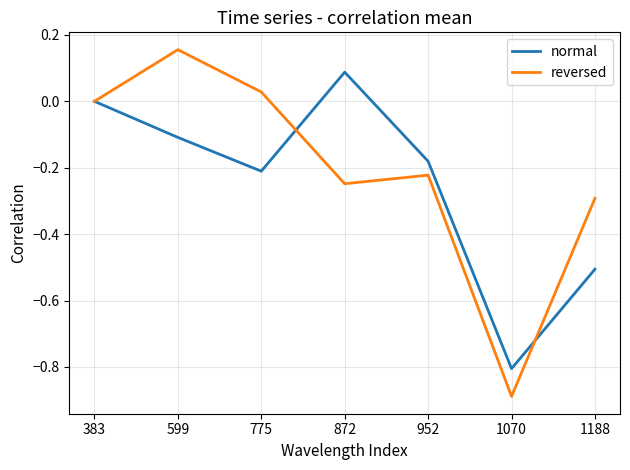

The normal series shows -0.3 at 1188. True or false?

False